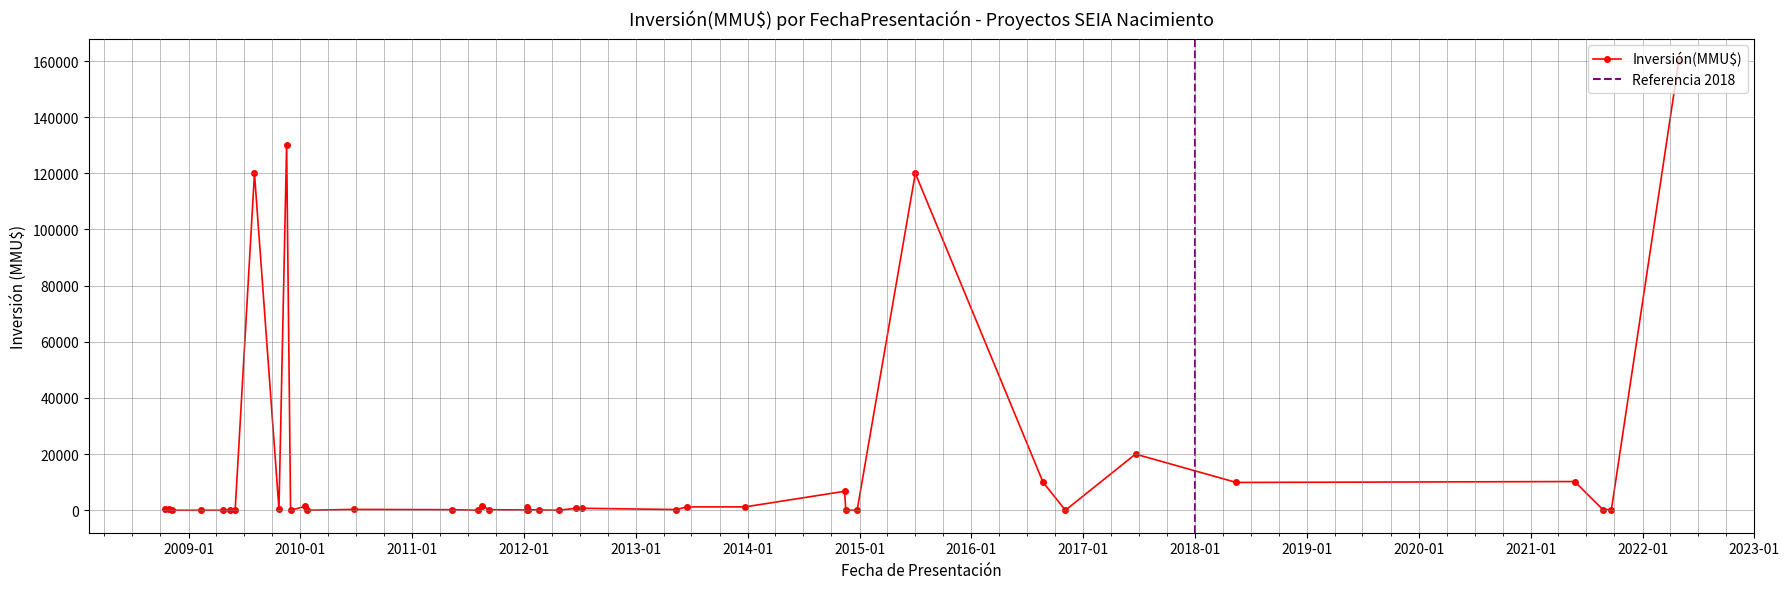

True or false: Inversión(MMU$) has more than 0 points higher than both neighbors.

True